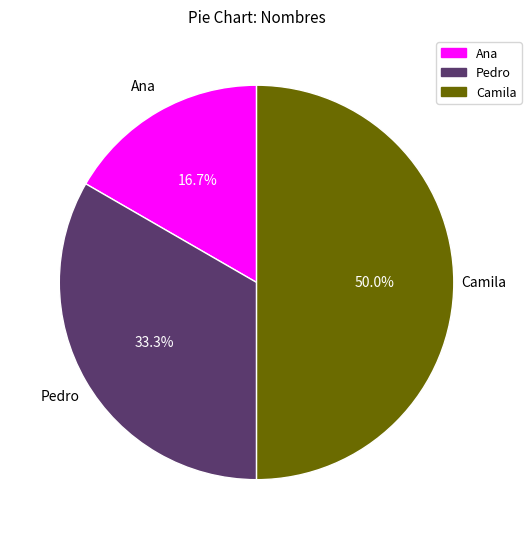

Rank the categories by value from highest to lowest.

Camila, Pedro, Ana